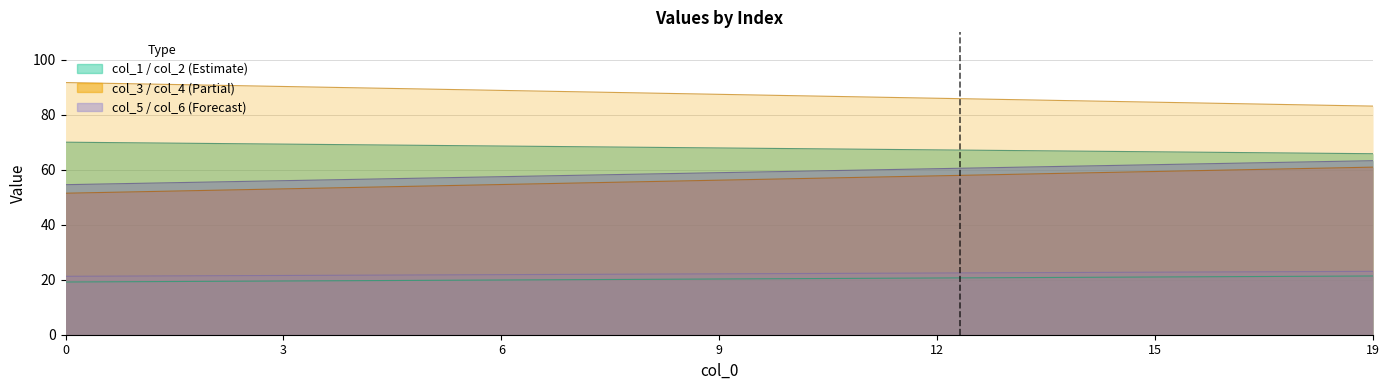

What is the difference between the highest and lowest values at 19?

61.8